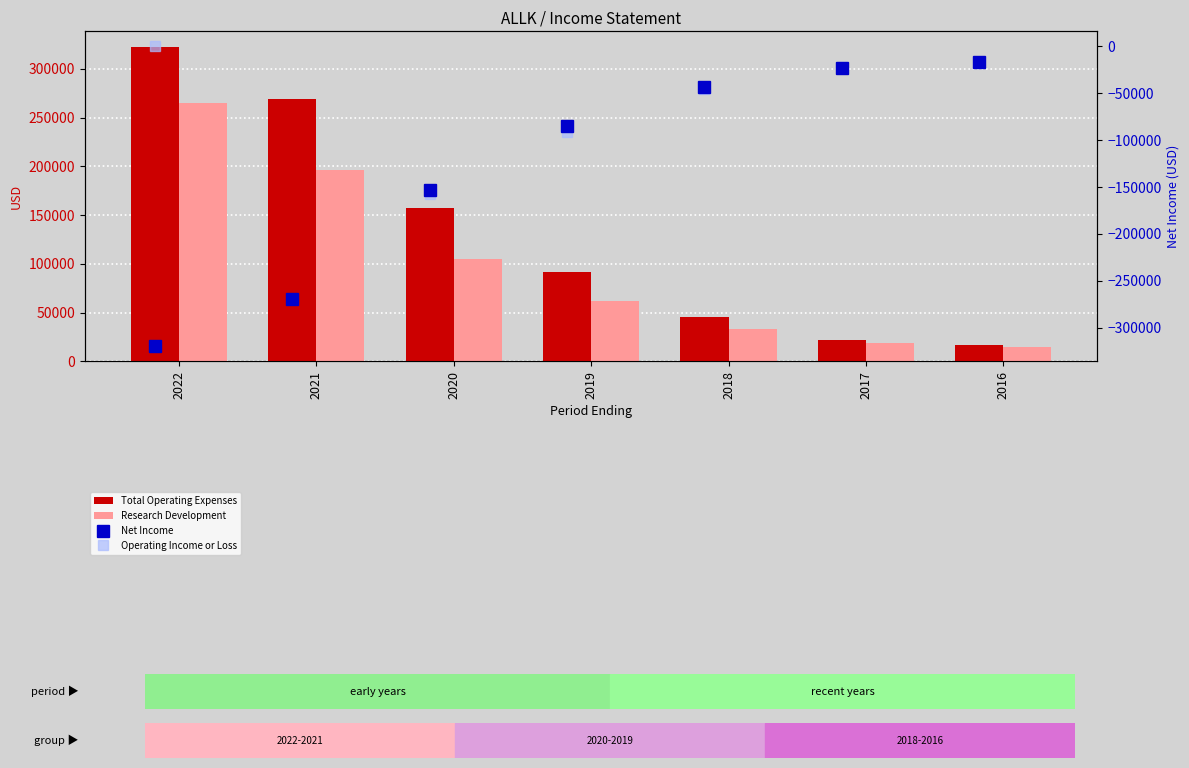

List the series in order of their peak value, highest first.

Total Operating Expenses, Research Development, Operating Income or Loss, Net Income